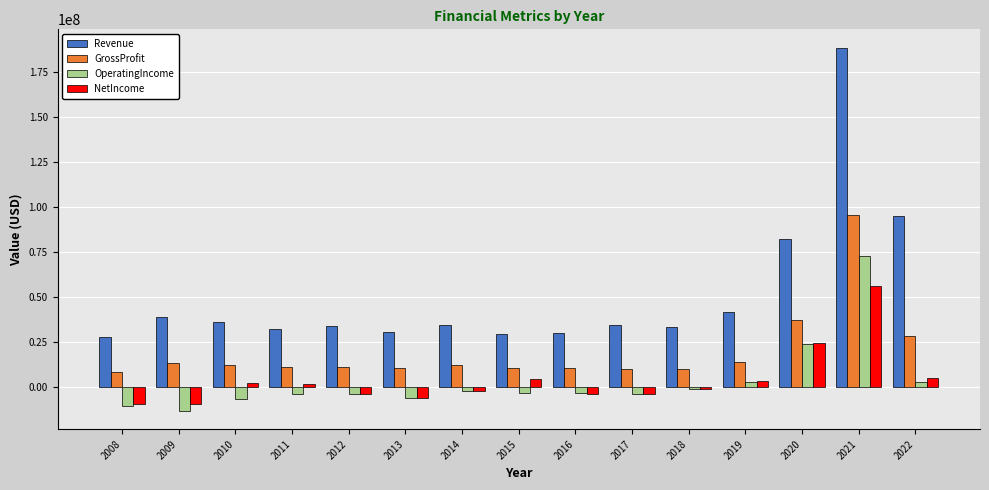

Between 2013 and 2015, which series saw the biggest shift?

NetIncome